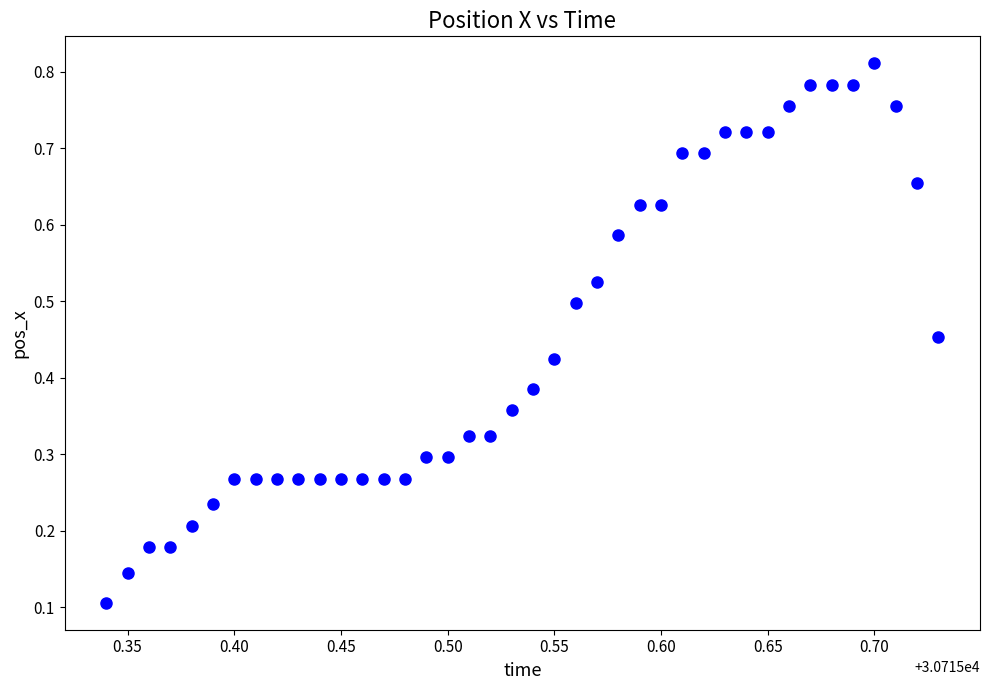

Count the number of points in this scatter plot.

40